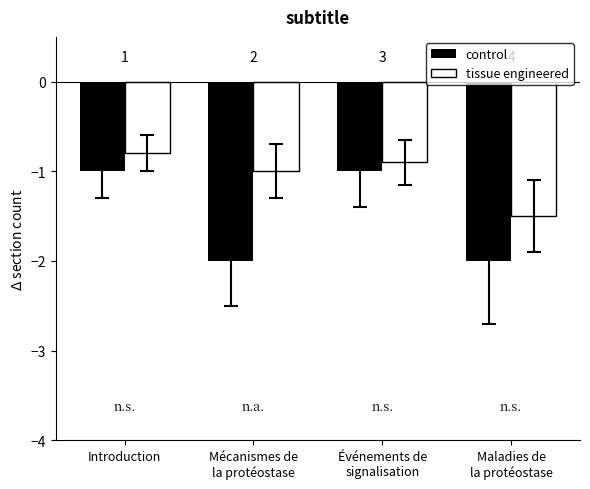

What are all the series names shown in the legend?

control, tissue engineered